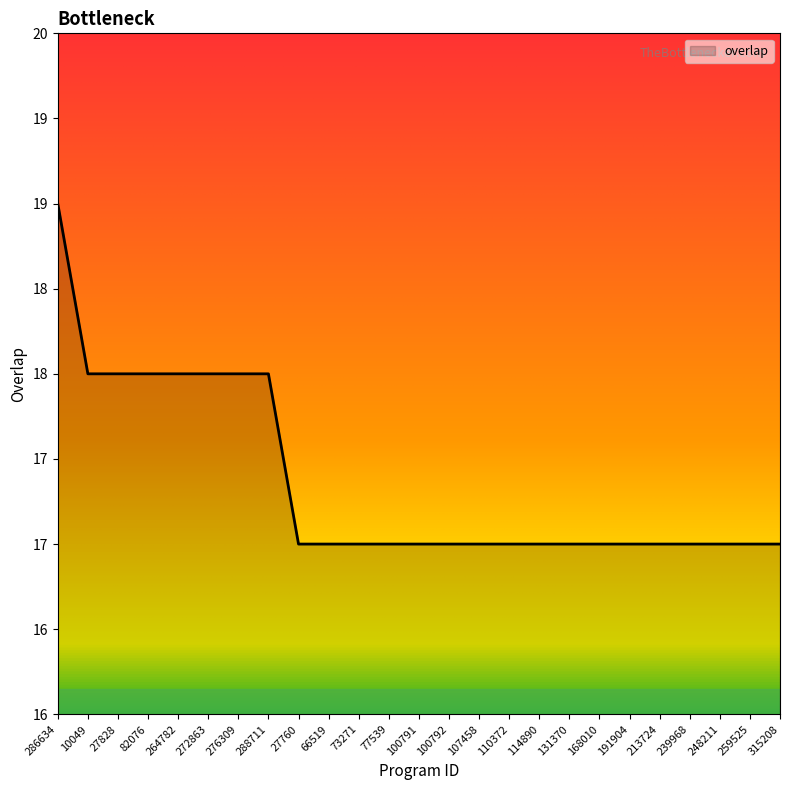

List the labels in order of value, smallest first.

27760, 66519, 73271, 77539, 100791, 100792, 107458, 110372, 114890, 131370, 168010, 191904, 213724, 239968, 248211, 259525, 315208, 10049, 27828, 82076, 264782, 272863, 276309, 288711, 286634